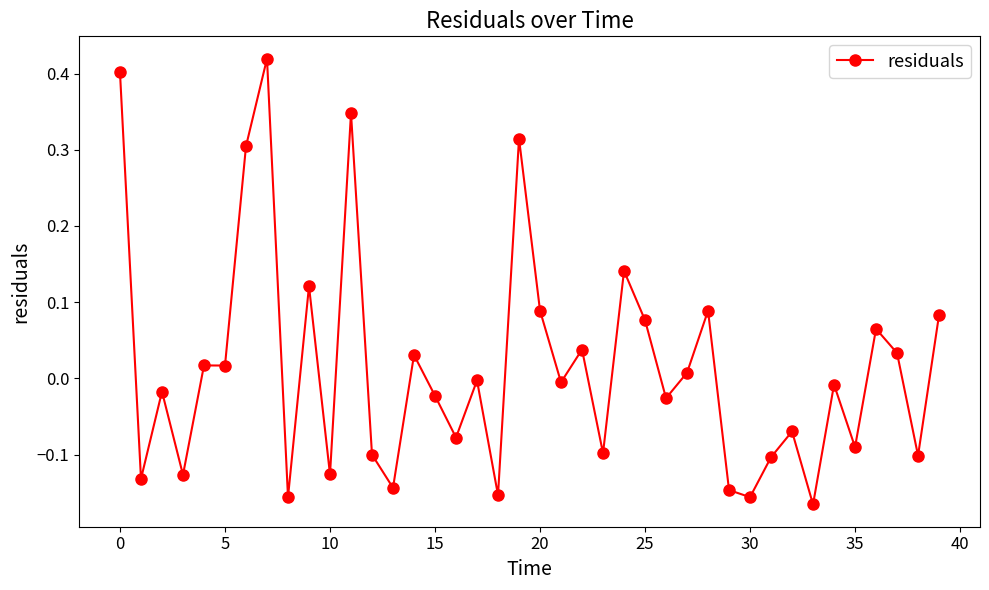

Does the chart display data point markers on the line(s)?

Yes